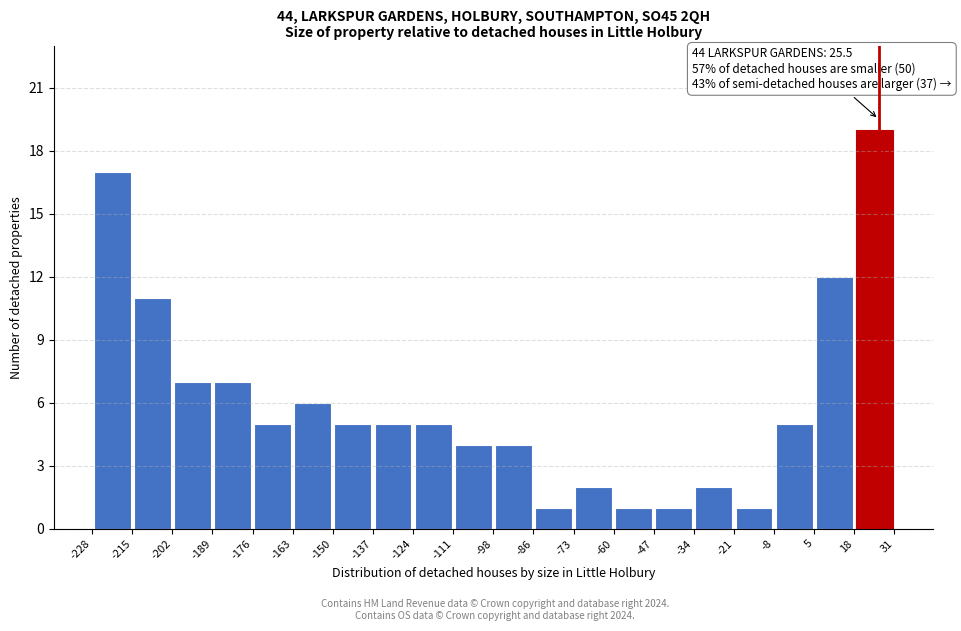

Over which range of the x-axis is the bar tallest?

18 to 31